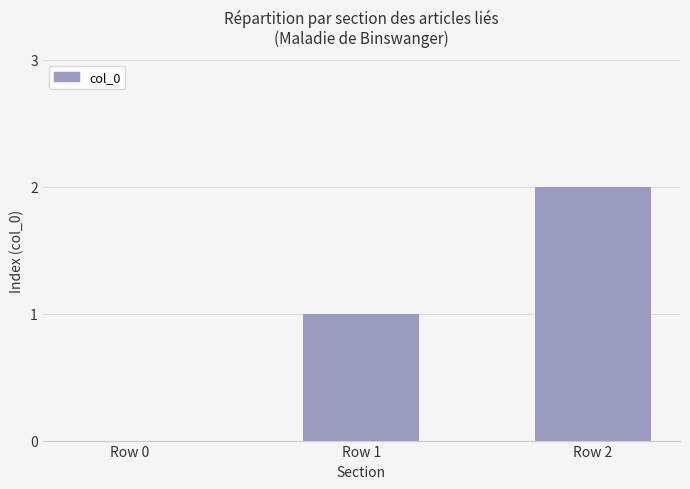

What is the average value?

1